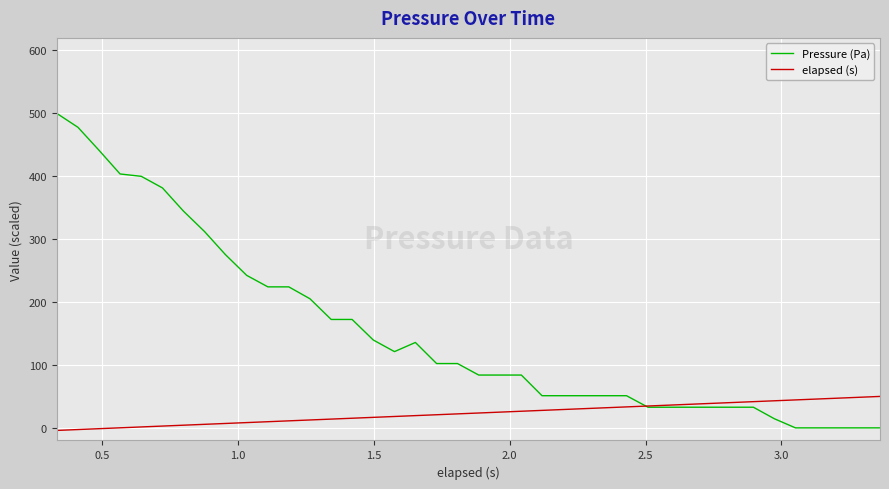

How many values in the elapsed (s) series exceed 23?

20